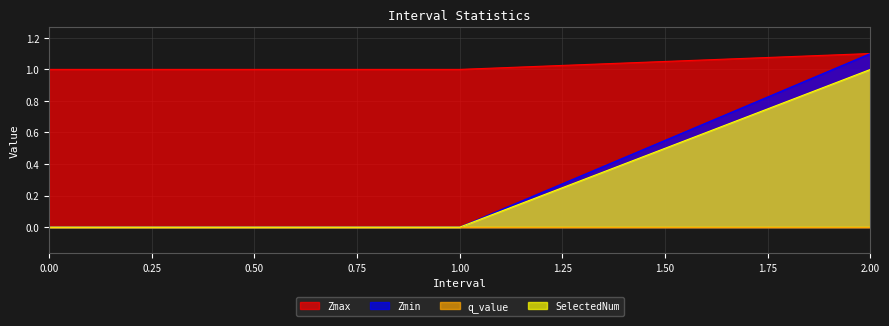

The Zmin series shows 0.4 at 2.0. True or false?

False